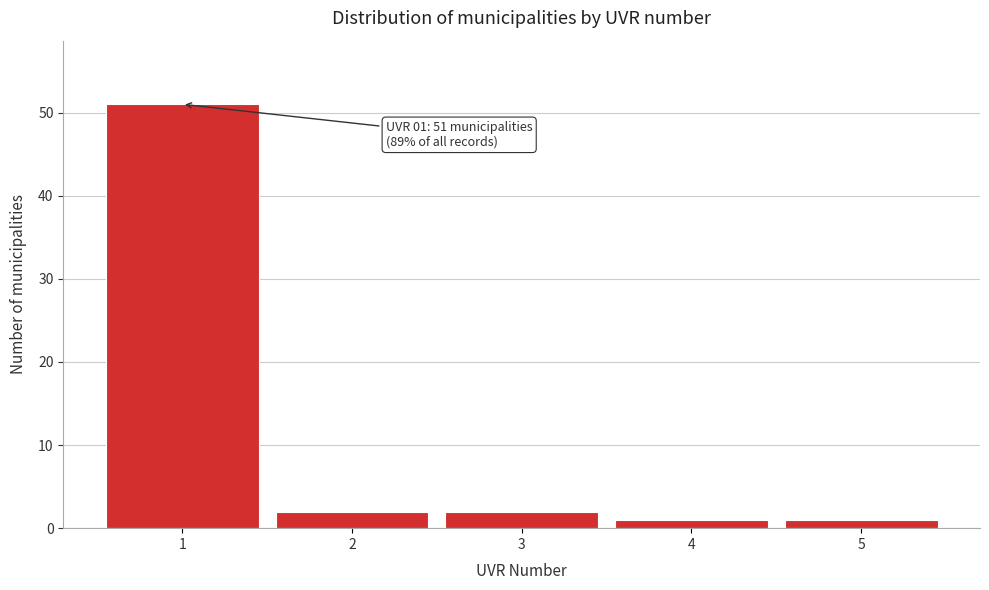

Reading left to right, list all the values displayed in this chart.

51	2	2	1	1